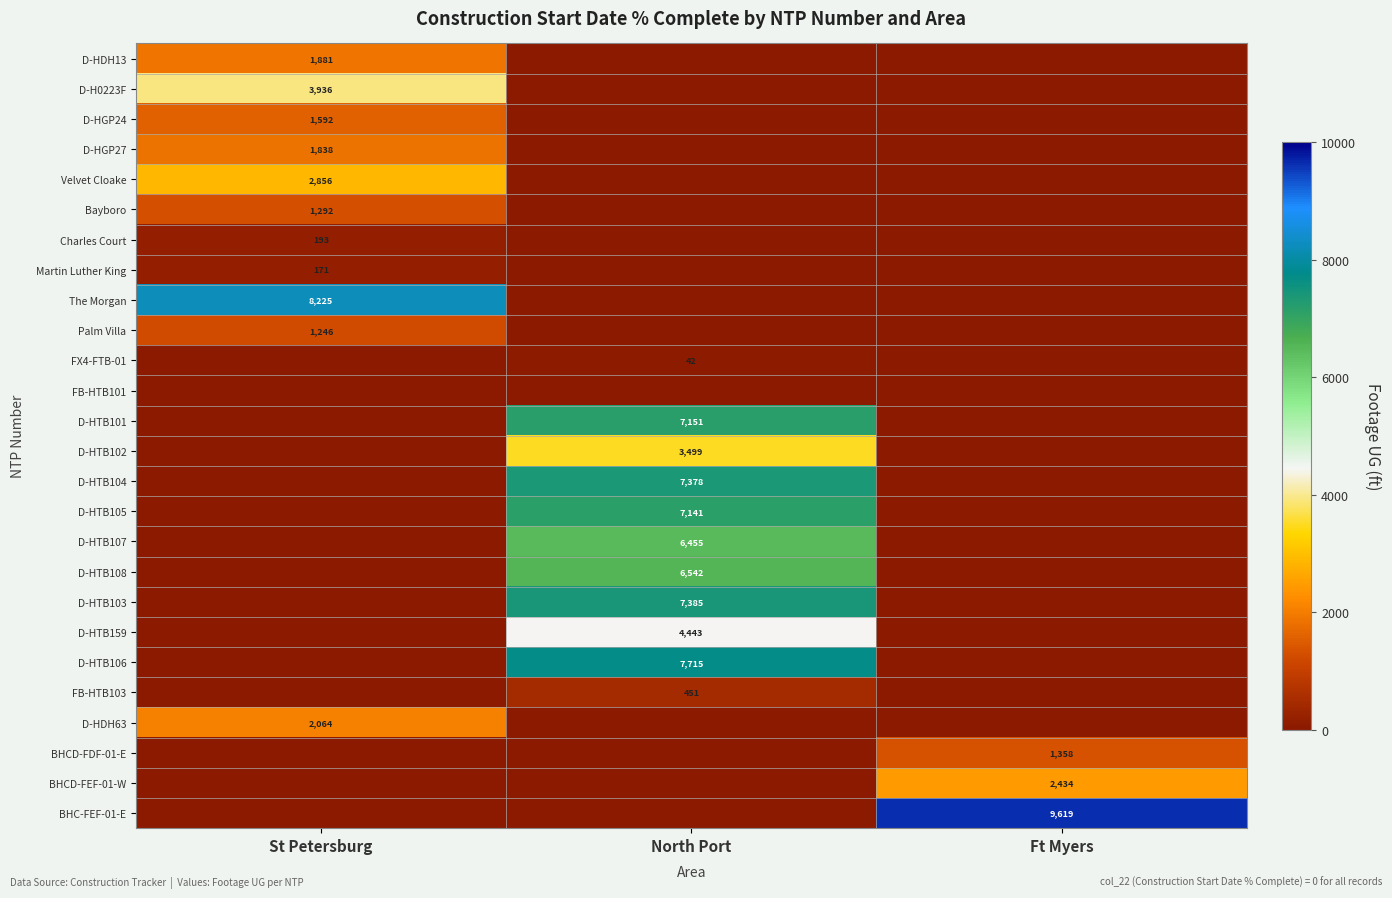

The Martin Luther King series shows 171 at St Petersburg. True or false?

True